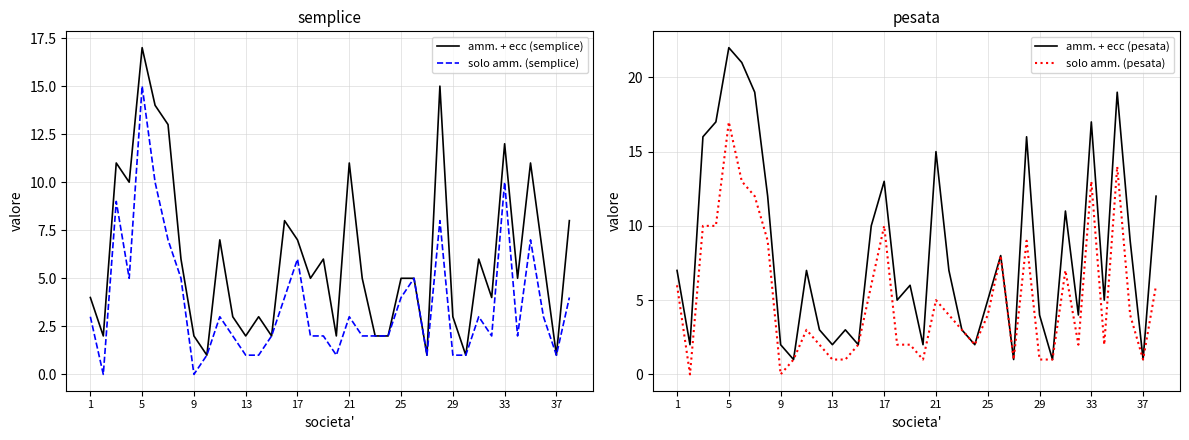

Is it true that solo amm. (semplice) equals 5 at 21?

False